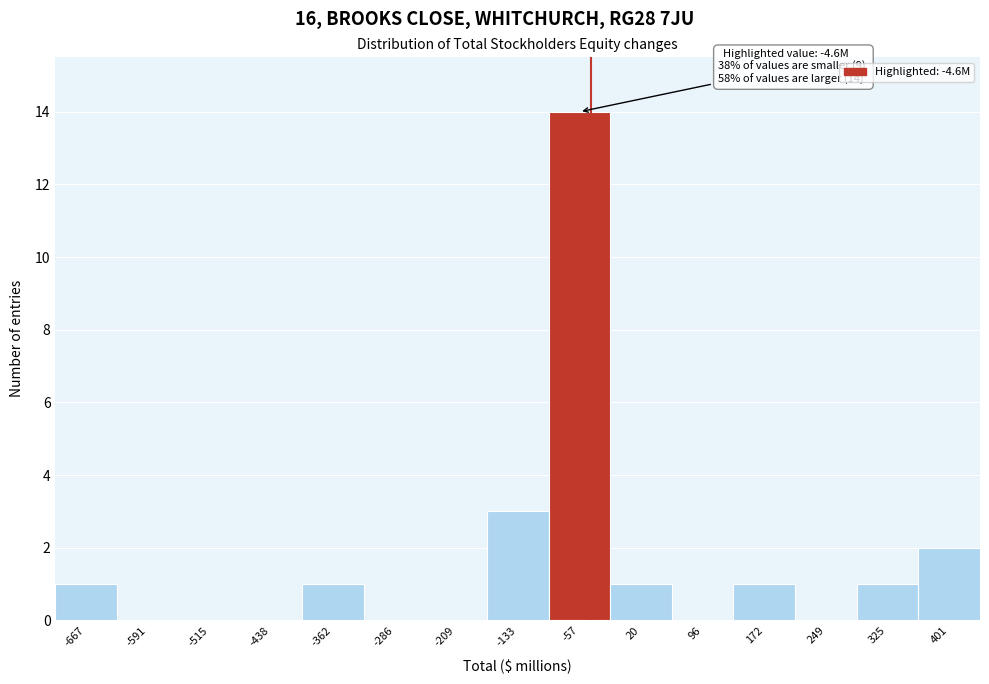

Reading left to right, extract all data points from this chart.

-667=1	-591=0	-515=0	-438=0	-362=1	-286=0	-209=0	-133=3	-57=14	20=1	96=0	172=1	249=0	325=1	401=2